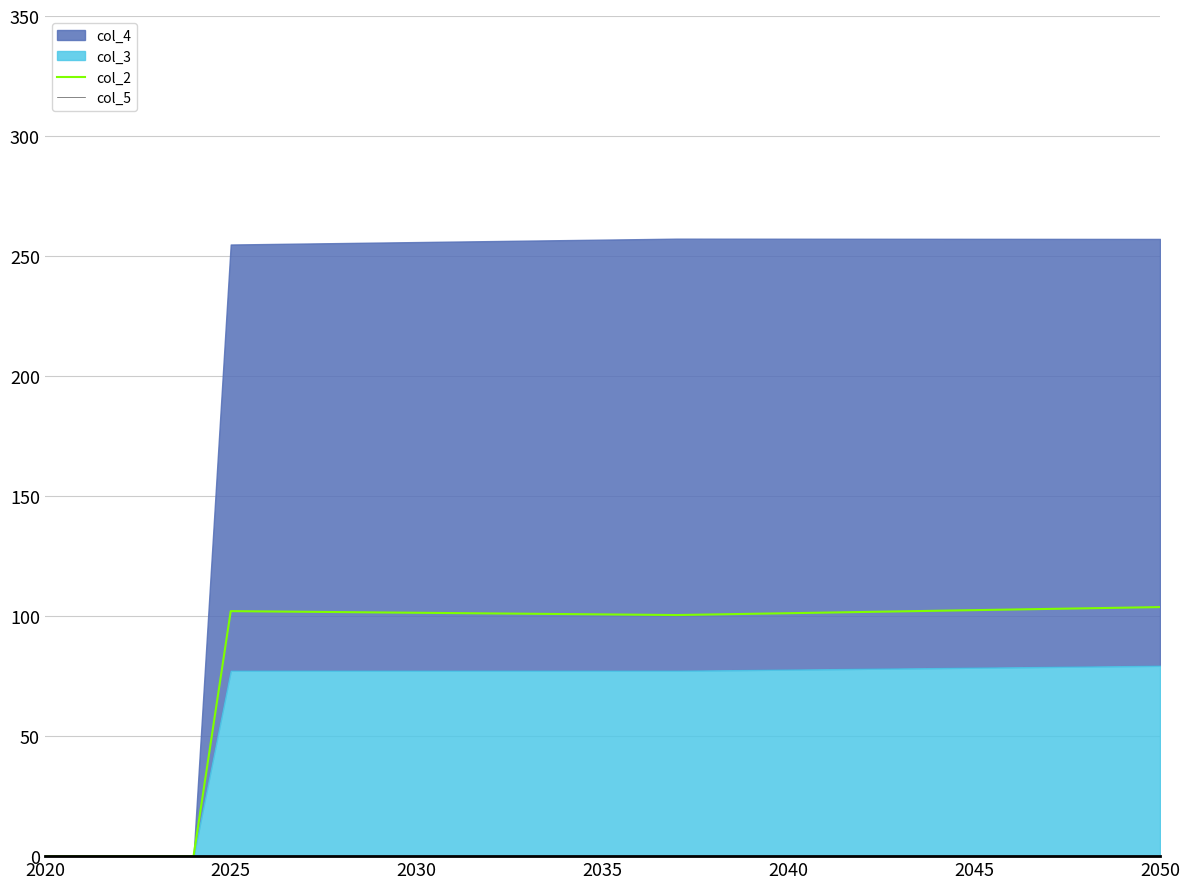

What is the value of the col_2 point at the 31st from the left?

103.8